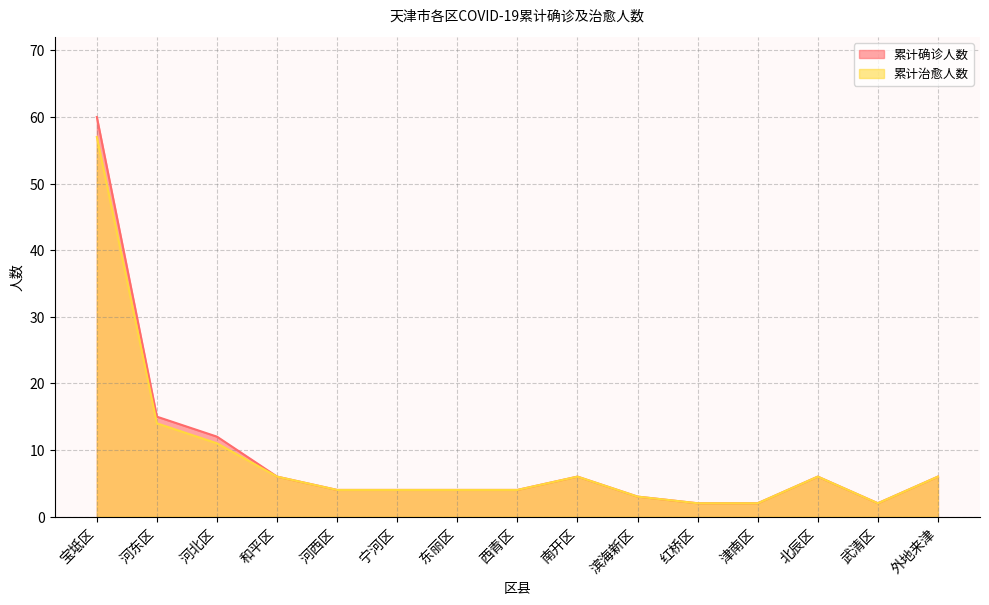

What is the sum of all 累计治愈人数 values?

131